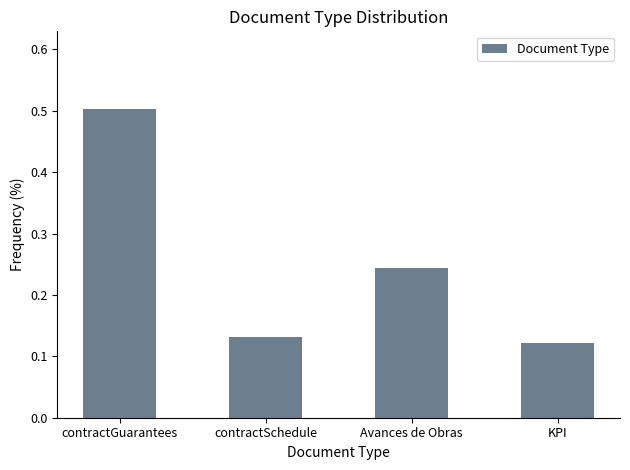

What is the sum of all values?

1.0